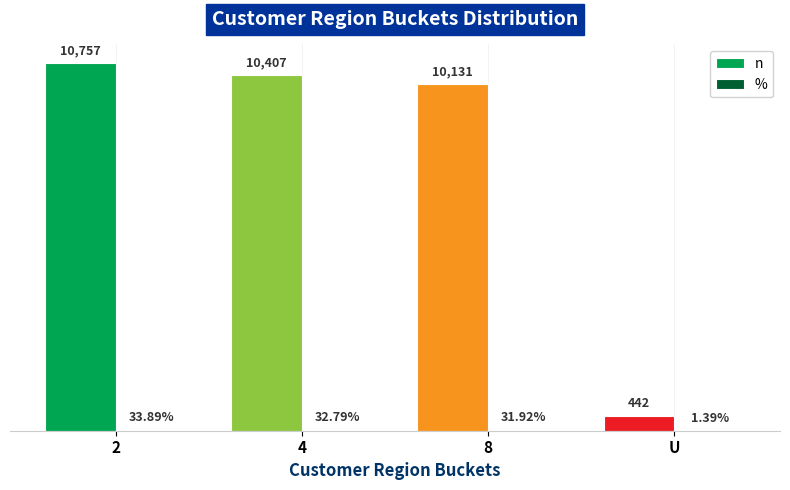

Between 4 and U, which series saw the biggest shift?

n